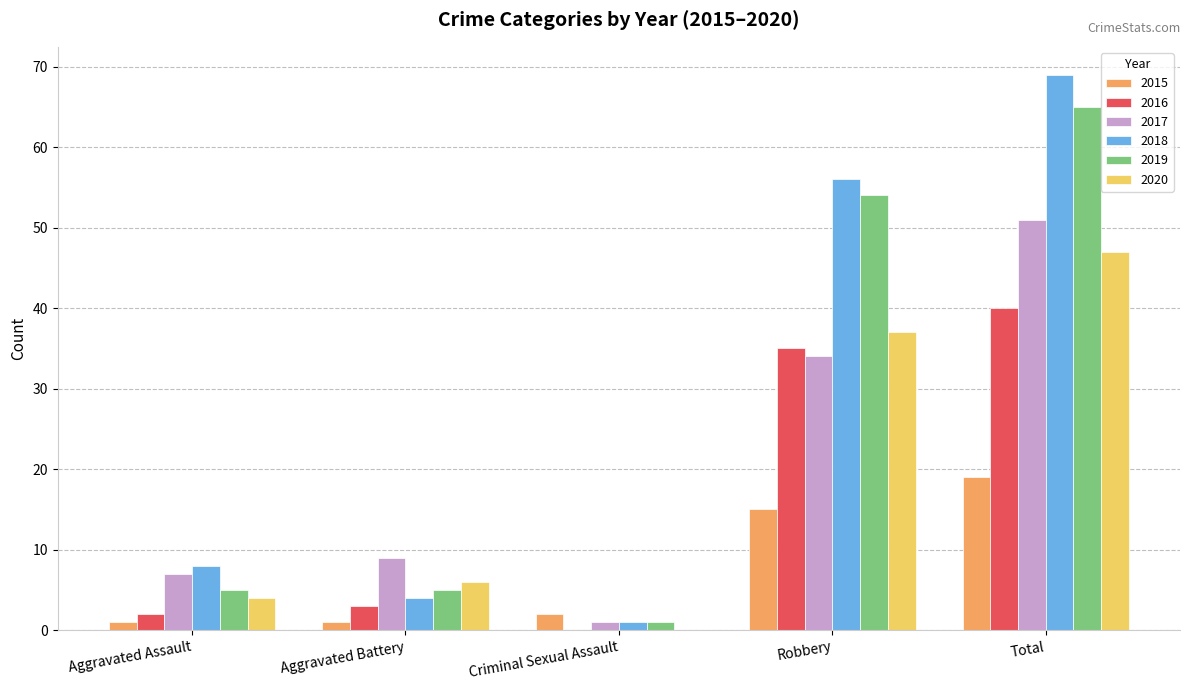

True or false: 2017 has a value of 34 at Robbery.

True